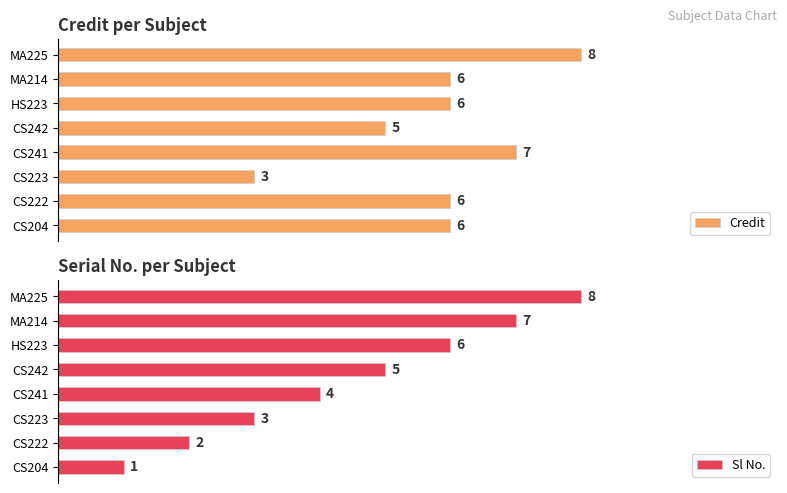

Count the number of categories in the chart.

8